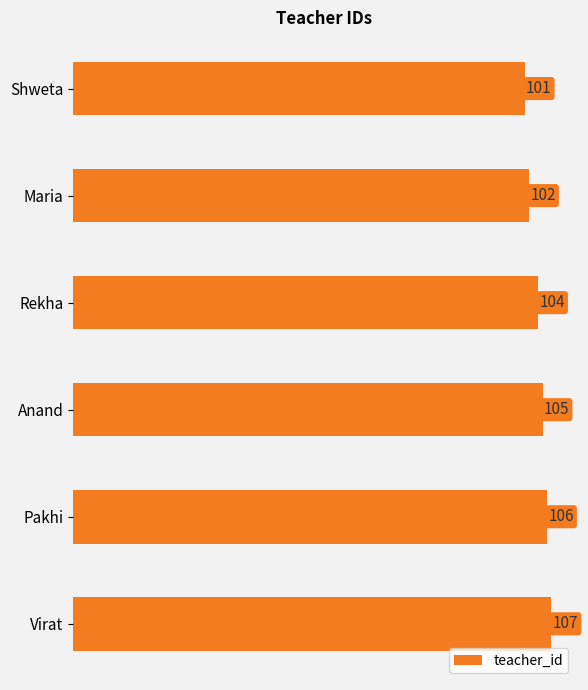

What is the ratio of the value at Maria to the value at Shweta?

1.0